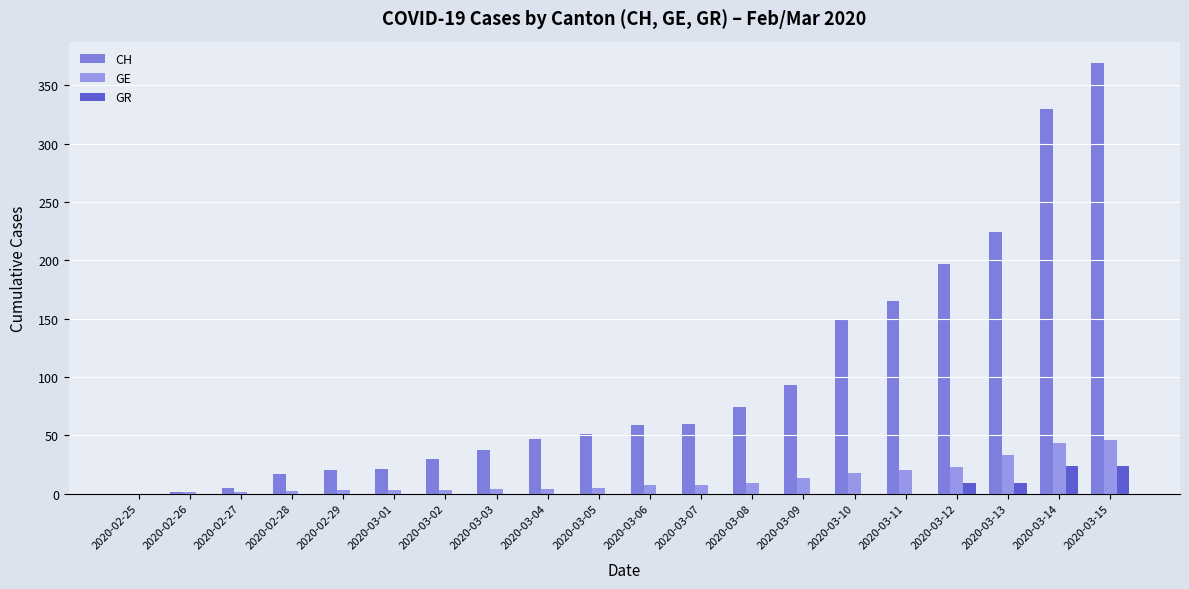

Which series has the largest total across all categories?

CH